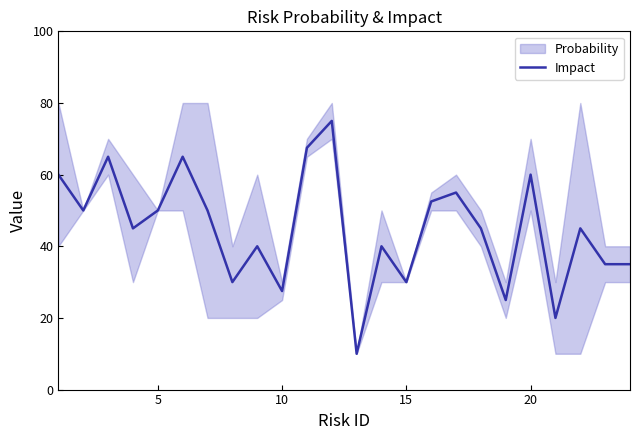

What is the smallest value displayed?

10.0